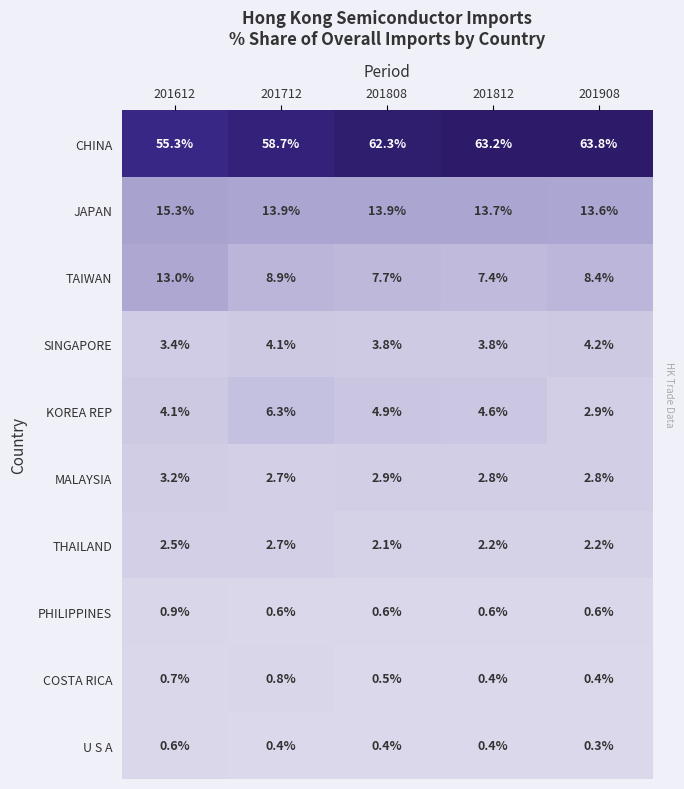

Which category has the highest value across all series?

201908